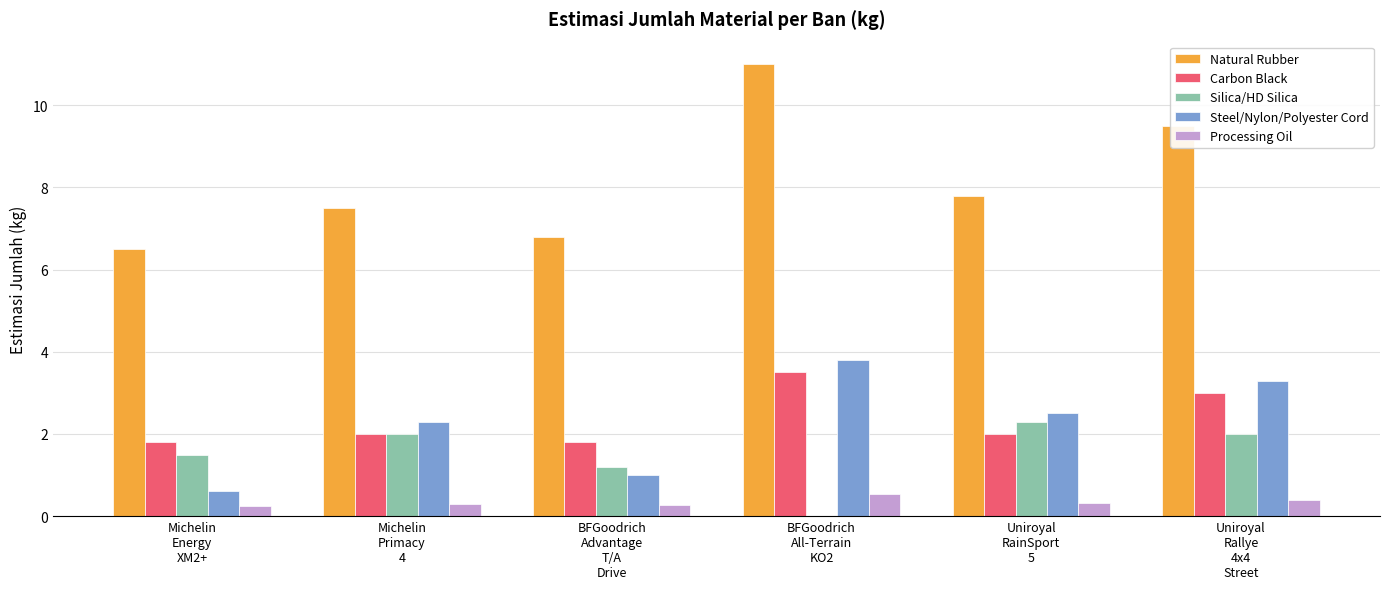

Are the bars horizontal?

No